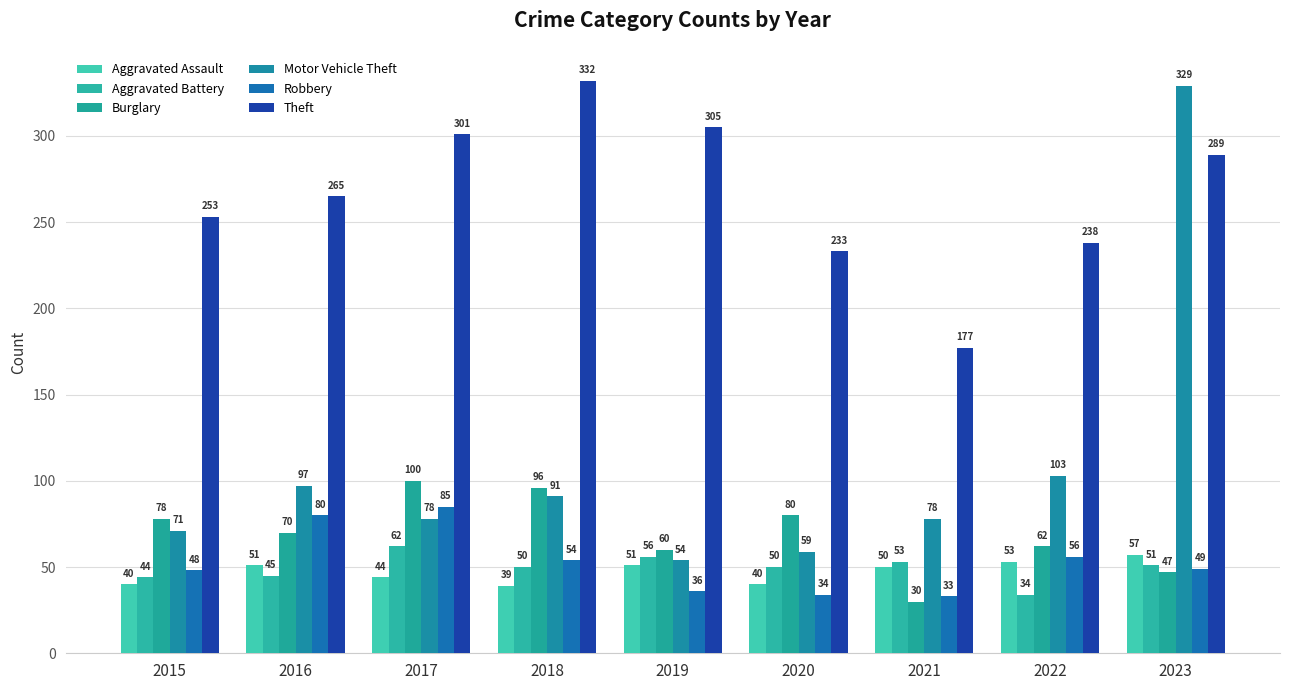

Is the value of Aggravated Battery at 2022 greater than the value of Robbery at 2020?

No